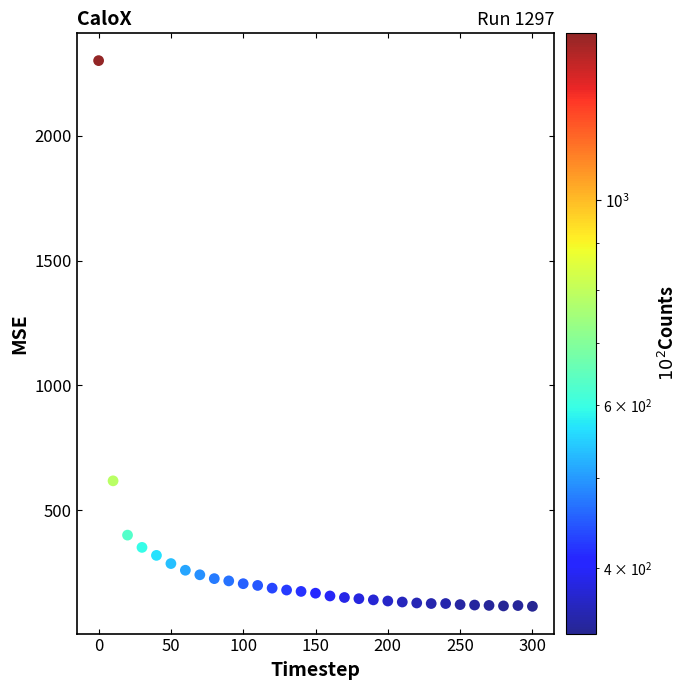

What Y value in the scatter plot is closest to 1208?

617.9